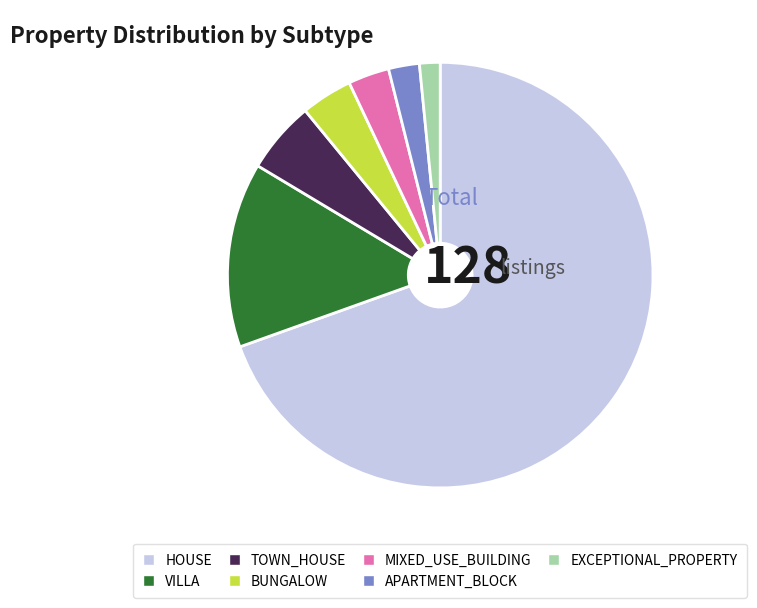

Do MIXED_USE_BUILDING and VILLA together represent more than half of the pie?

No